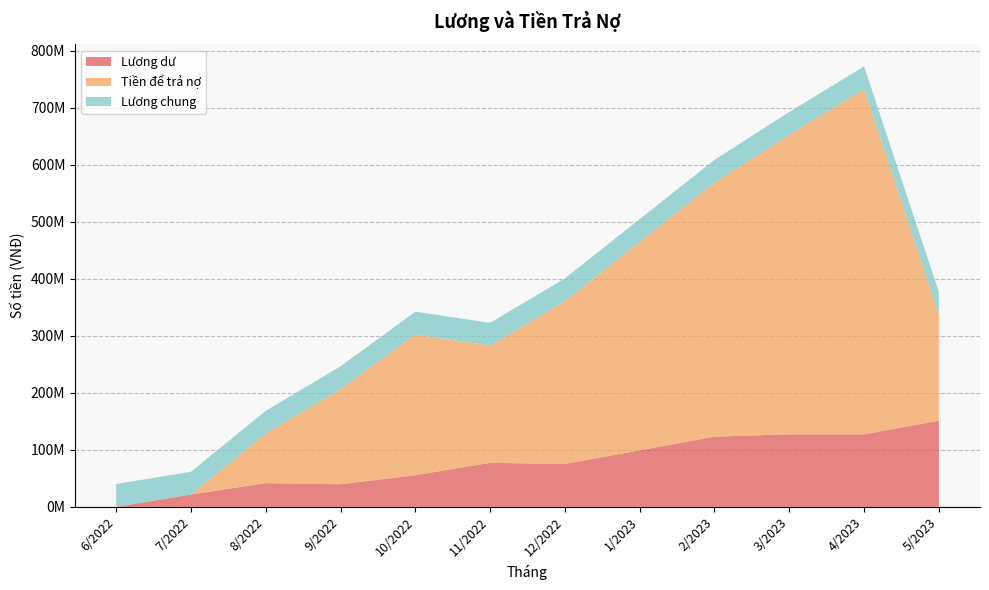

Reading left to right, transcribe all the data shown in this chart.

Lương dư: 0	21600000	41600000	39600000	55600000	77200000	75200000	99200000	123200000	127200000	127200000	151200000
Tiền để trả nợ: 0	0	86920000	166920000	246920000	205670000	285670000	365670000	445670000	525670000	605670000	185670000
Lương chung: 40000000	40000000	40000000	40000000	40000000	40000000	40000000	40000000	40000000	40000000	40000000	40000000